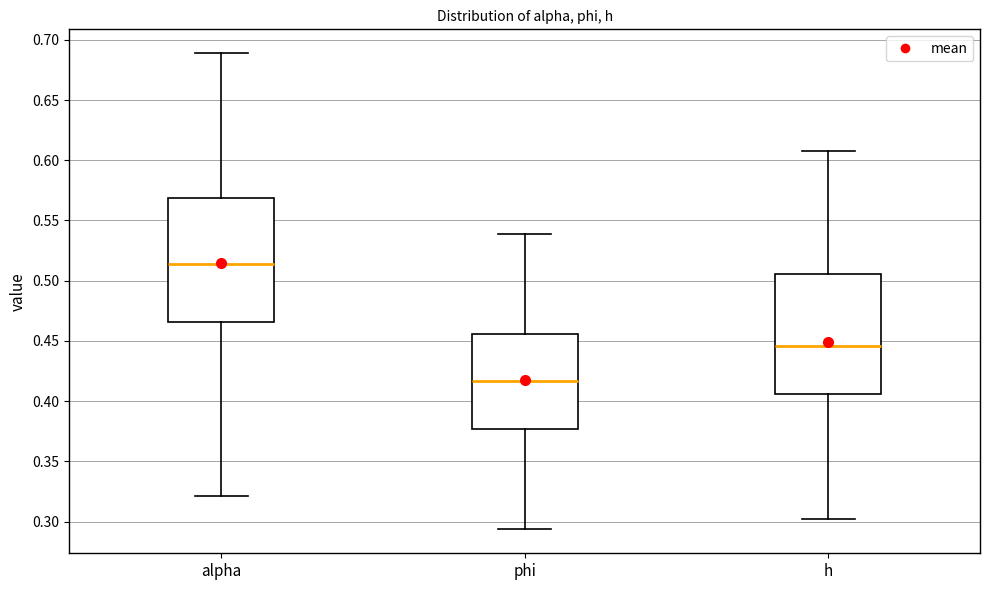

Reading left to right, read every box against the y-axis: the position of its median line, the range the box covers, and the ends of its whiskers. The values are not printed on the chart, so give them approximately, as read against the axis.

alpha: median 0.515, box 0.465 to 0.570, whiskers 0.320 to 0.690
phi: median 0.415, box 0.375 to 0.455, whiskers 0.295 to 0.540
h: median 0.445, box 0.405 to 0.505, whiskers 0.300 to 0.605